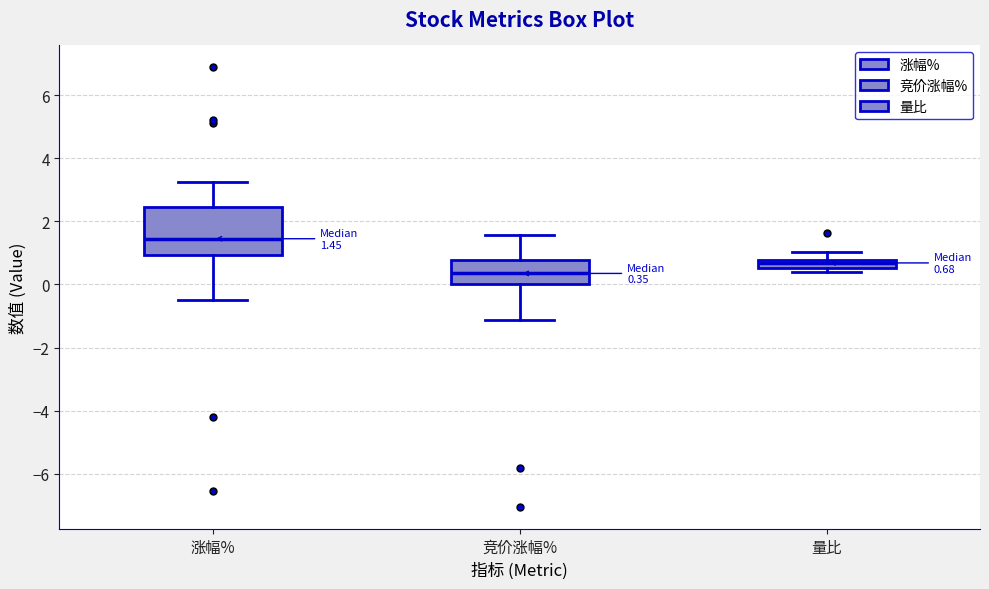

Comparing the boxes themselves (not the whiskers), which one is the tallest?

涨幅%